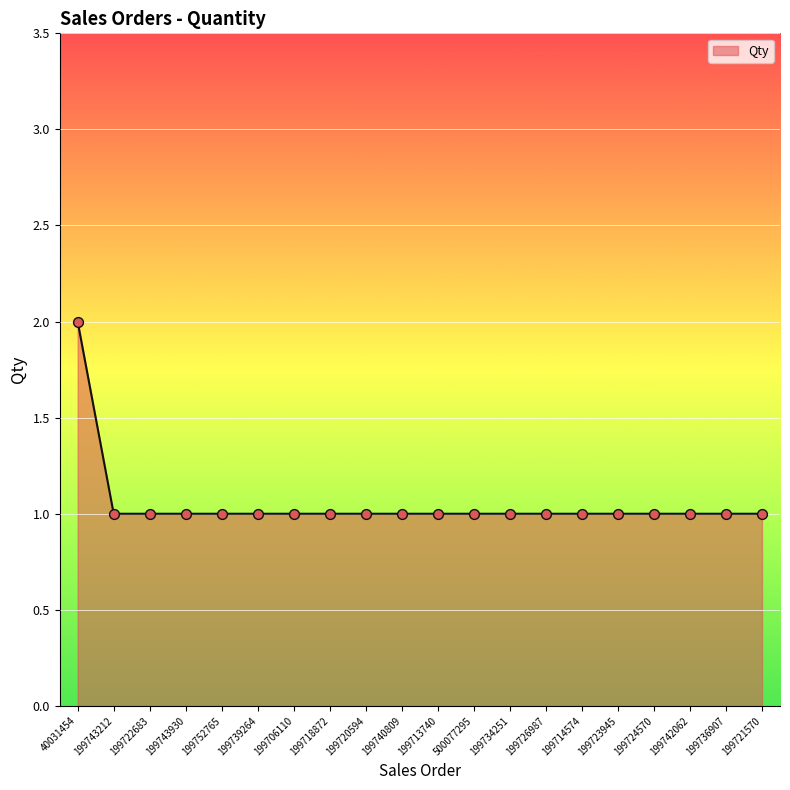

What is the ratio of the value at 40031454 to the value at 199742062?

2.0